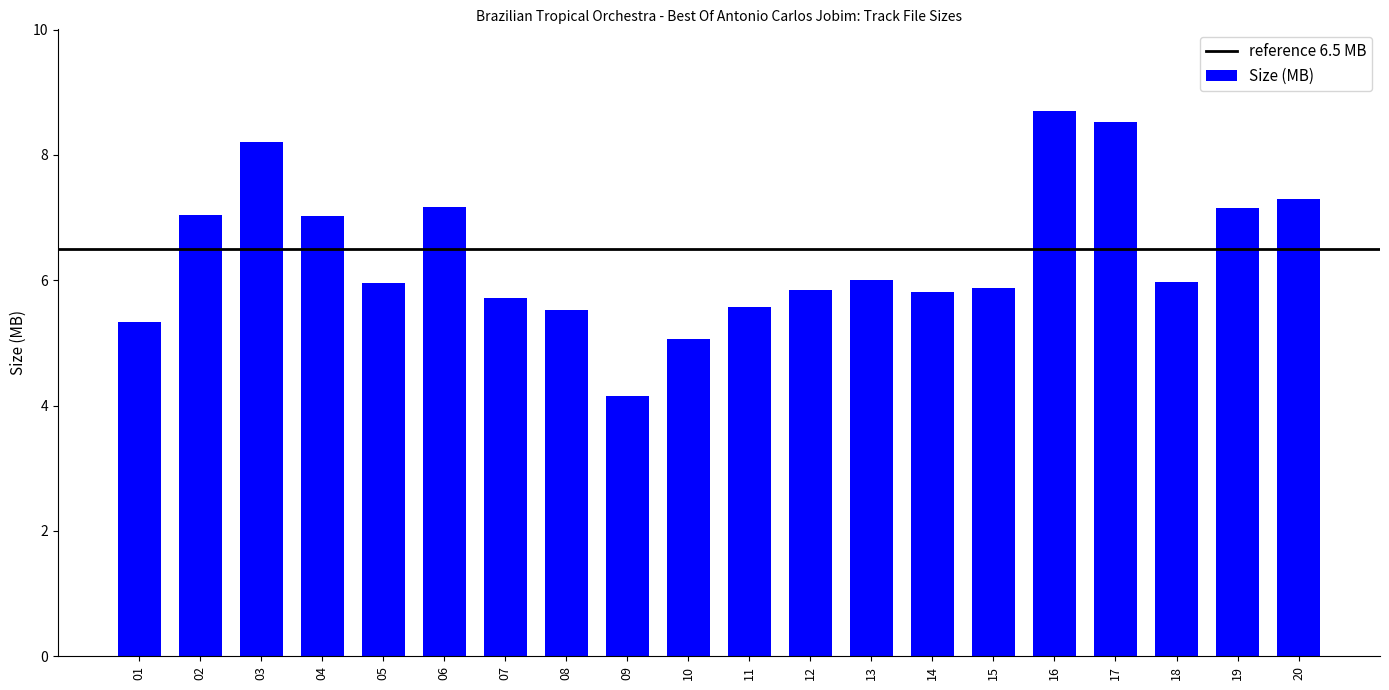

What is the value of the 19th bar from the left?

7.2